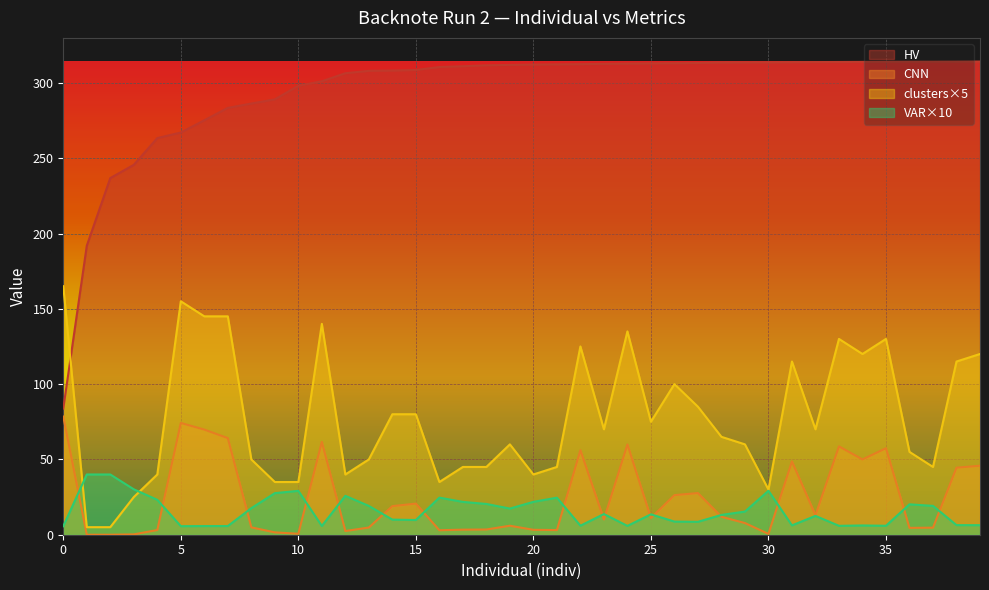

What is the value of the CNN point at the 5th from the left?

3.1